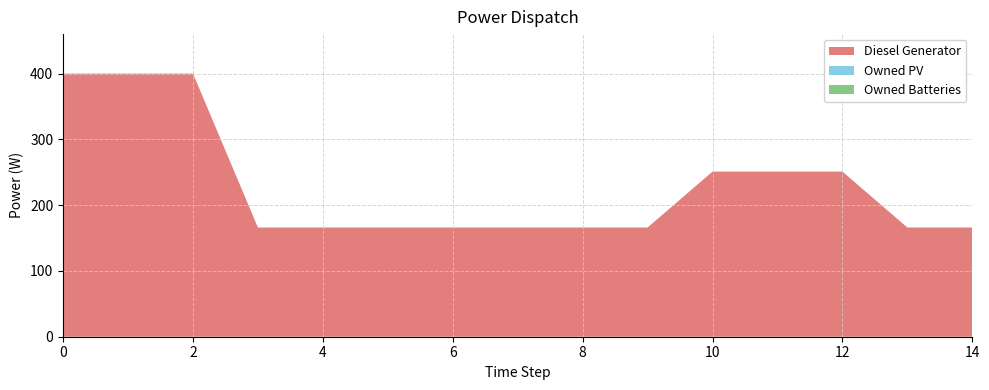

Reading right to left, transcribe all the data shown in this chart.

Diesel Generator: 166	166	251	251	251	166	166	166	166	166	166	166	400	400	400
Owned PV: 0	0	0	0	0	0	0	0	0	0	0	0	0	0	0
Owned Batteries: 0	0	0	0	0	0	0	0	0	0	0	0	0	0	0